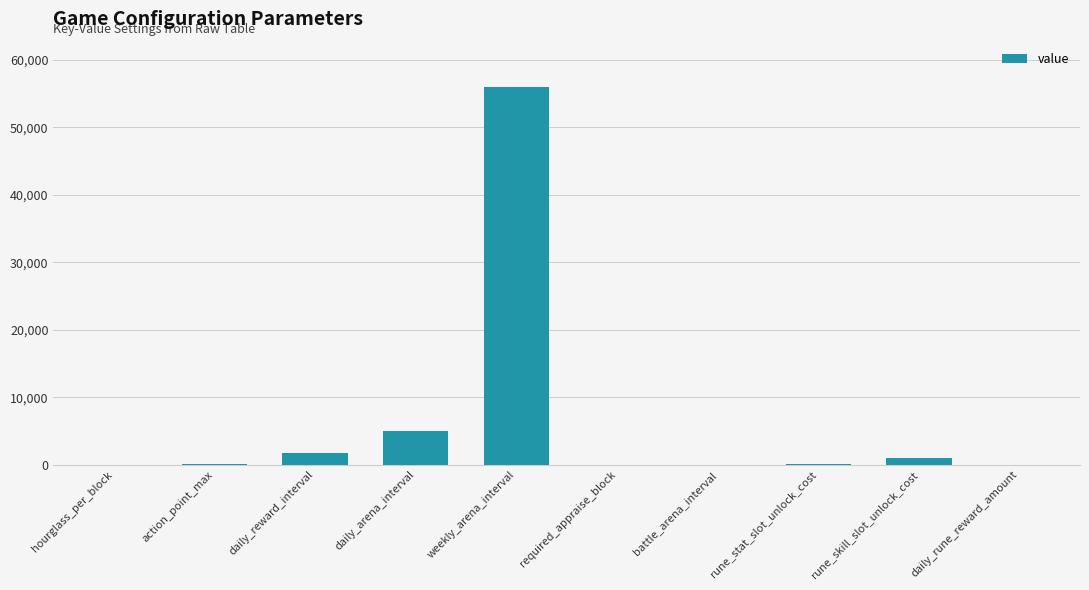

The value at weekly_arena_interval is 37465. True or false?

False